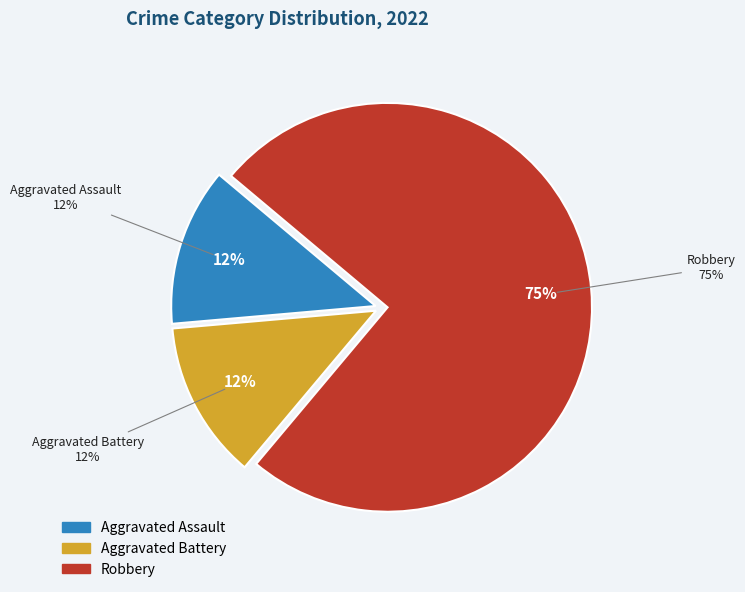

What percentage is the Aggravated Battery slice, to the nearest percent?

12%